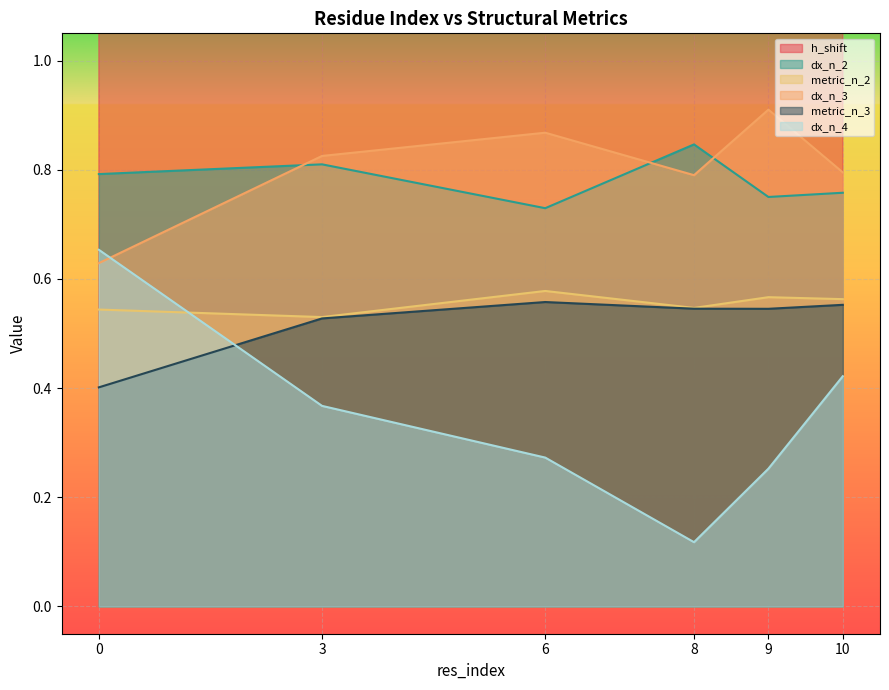

Which category has the highest value in the dx_n_3 series?

9